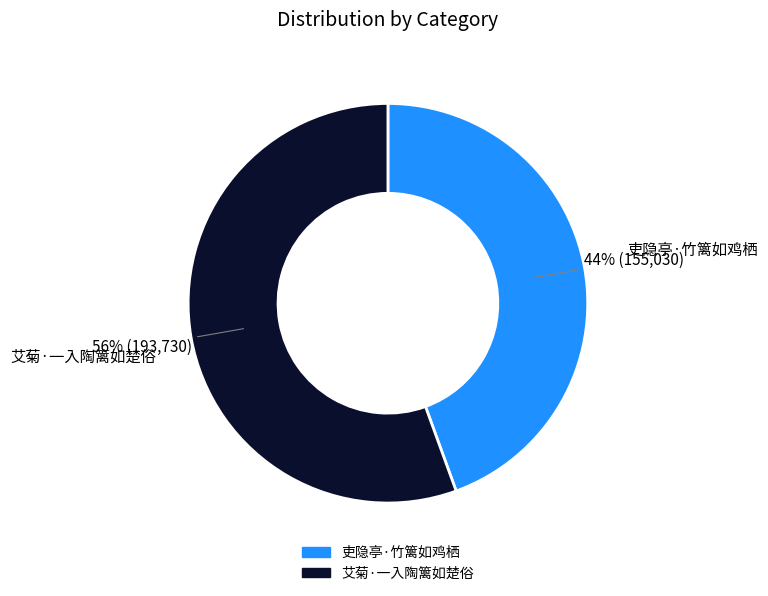

Which category has the biggest portion of the pie?

艾菊·一入陶篱如楚俗